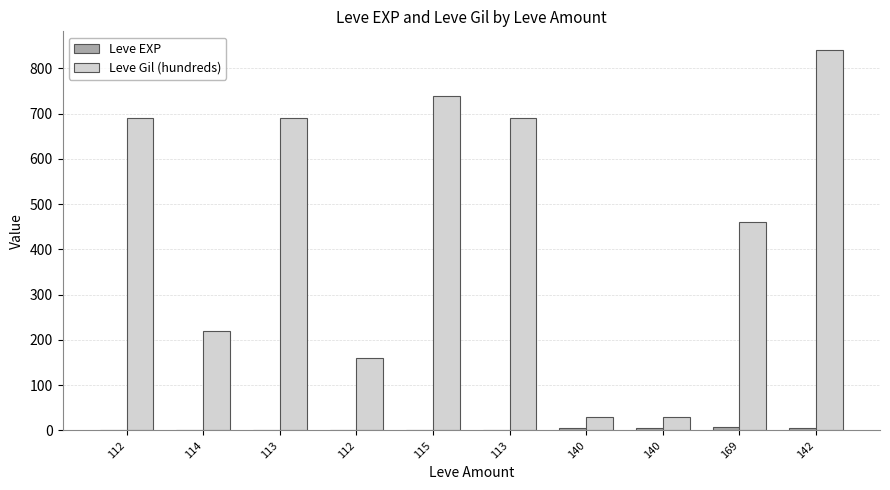

How many groups of bars are there?

10